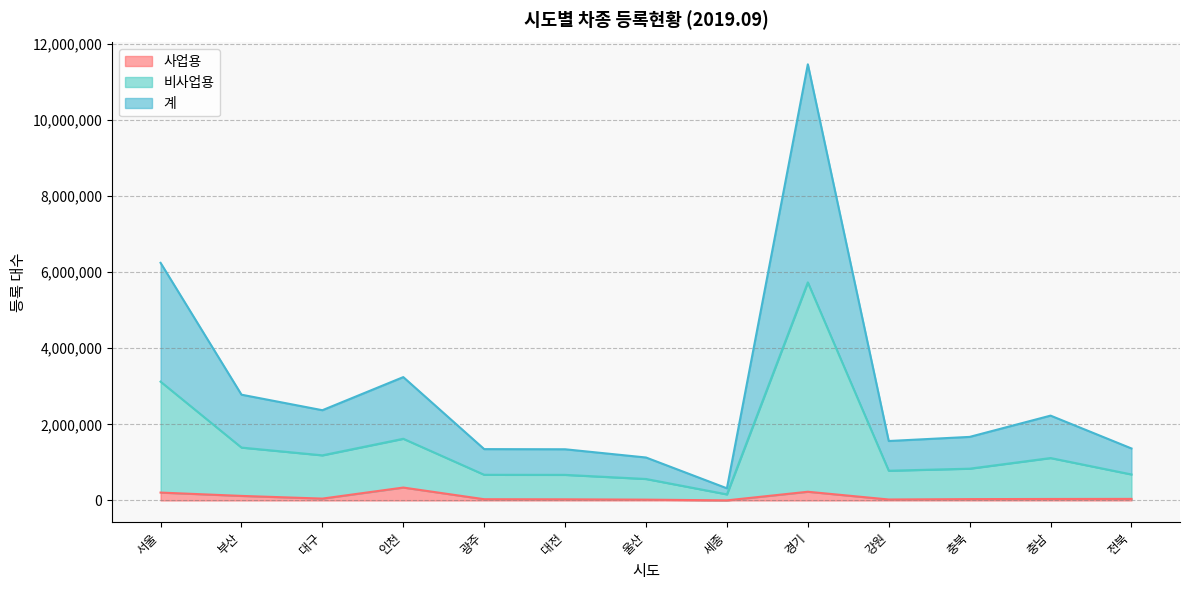

True or false: 비사업용 and 사업용 cross at least once.

False